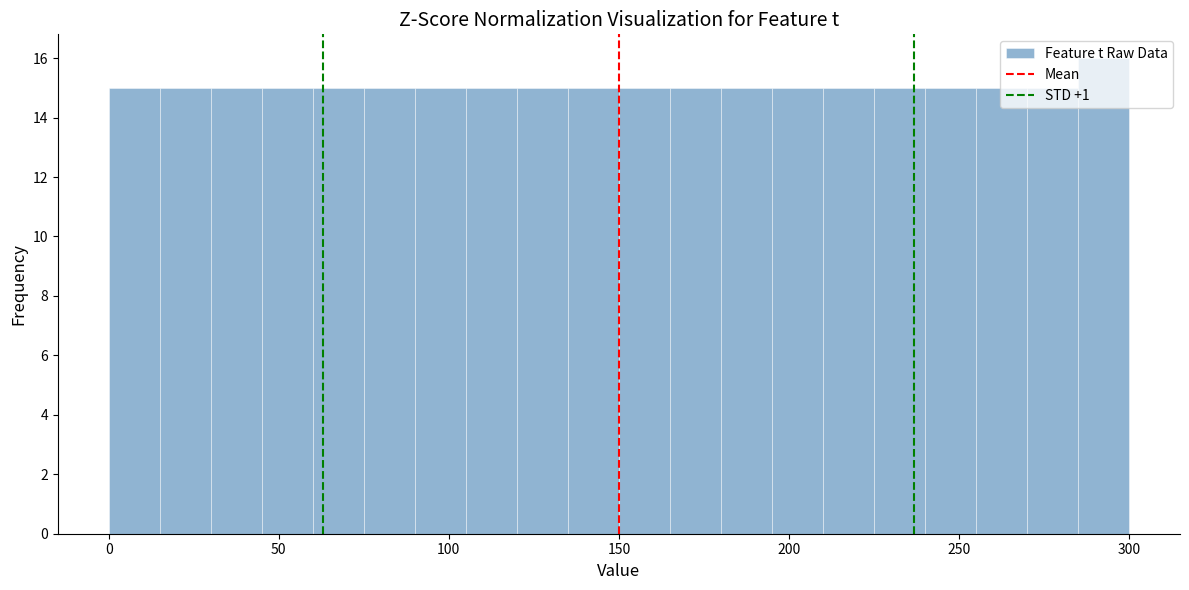

Around what value on the x-axis is the tallest bar? Give the approximate position of its centre, as read against the axis.

295